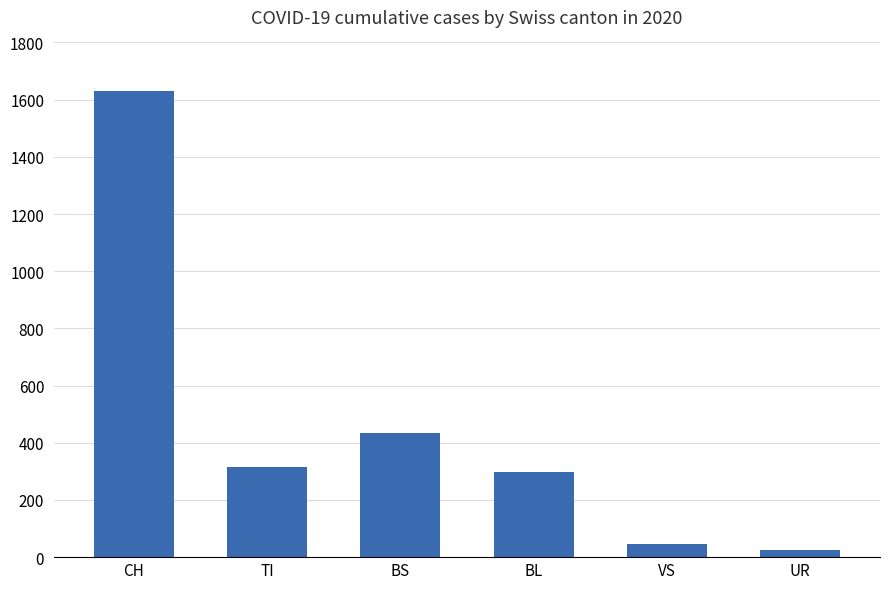

What is the difference between the second highest and minimum values?

408